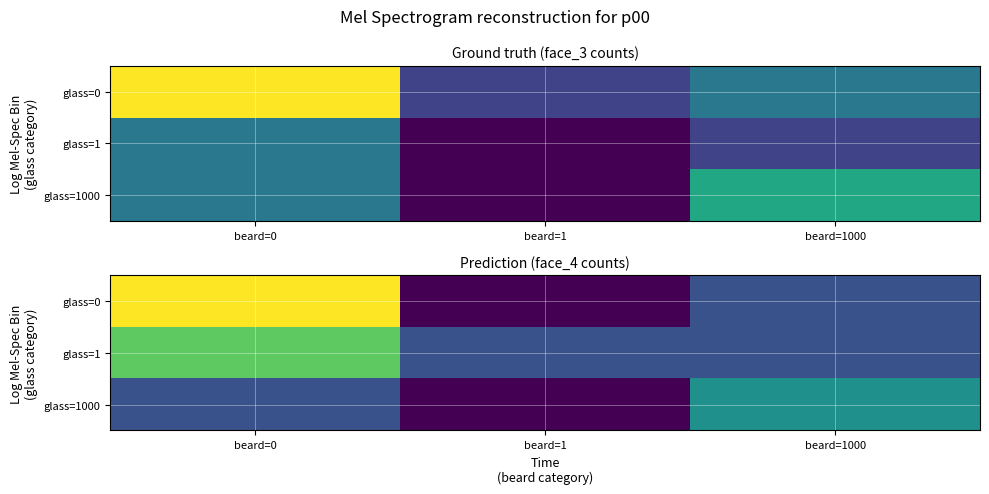

At which label does glass=0 first exceed 2?

beard=0